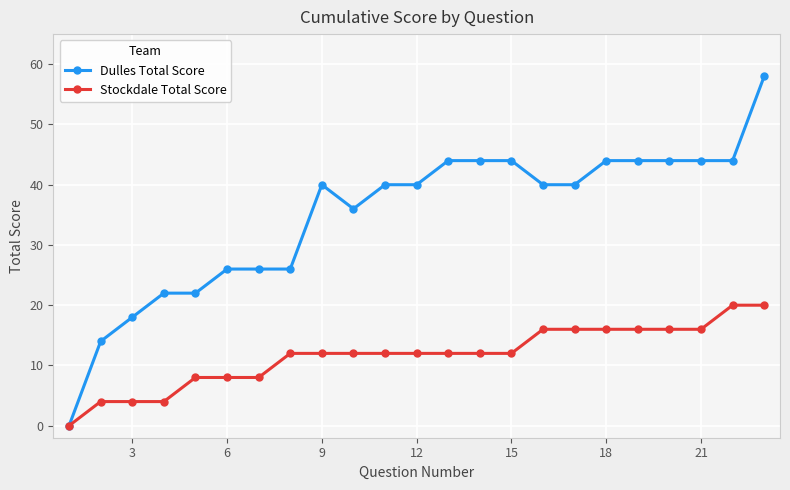

What is the highest value of the Stockdale Total Score series?

20